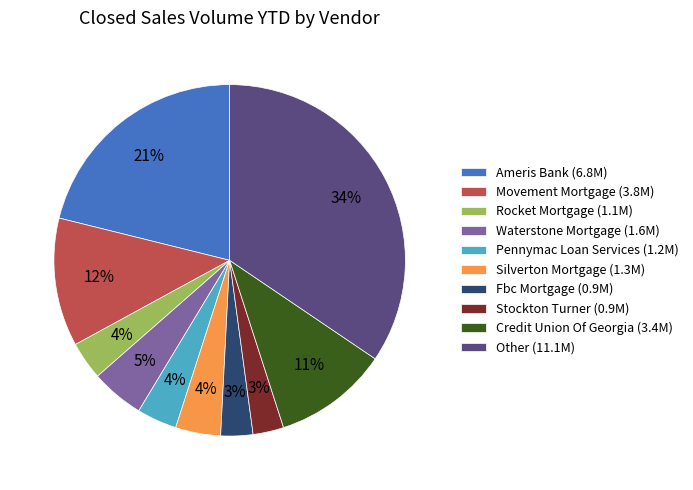

The Silverton Mortgage (1.3M) slice represents 4% of the pie. True or false?

True